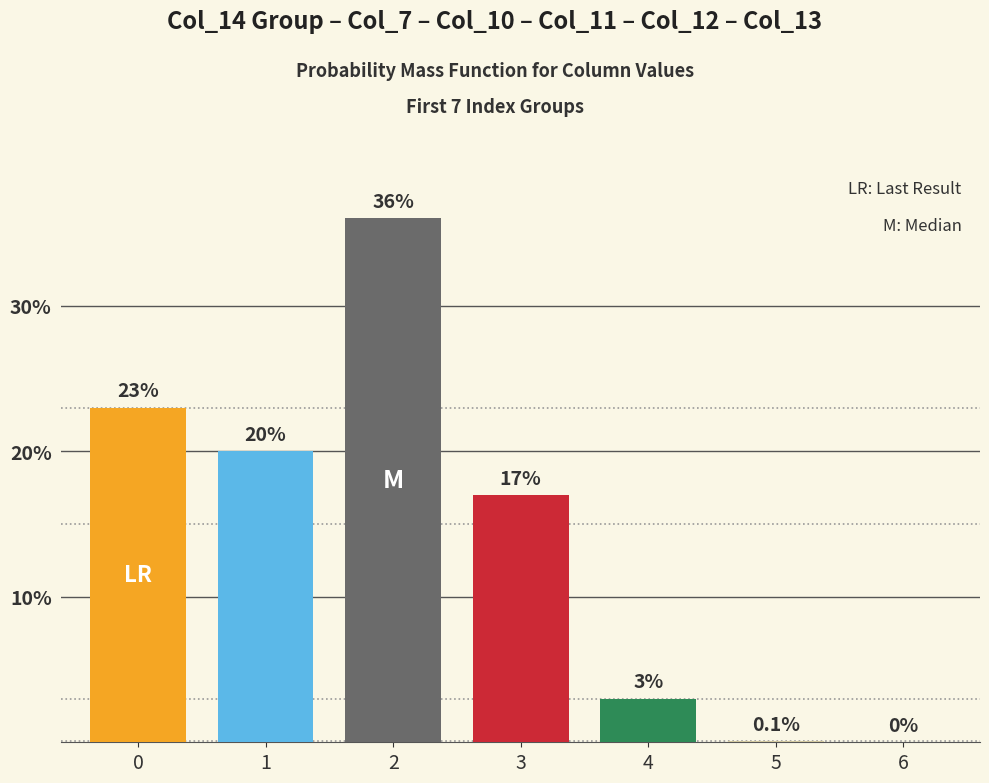

Which category has the highest value across all series?

2